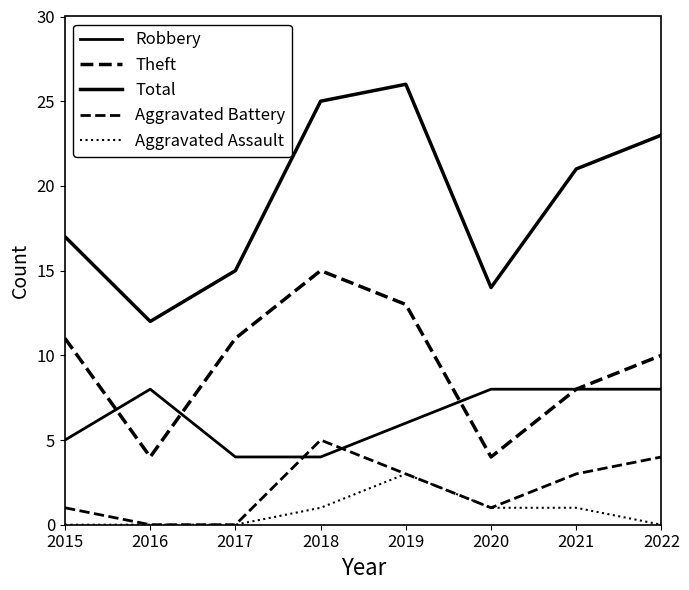

Which series has the largest total across all categories?

Total